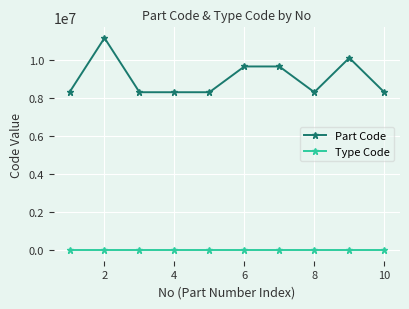

Rank the series by their average value, from lowest to highest.

Type Code, Part Code